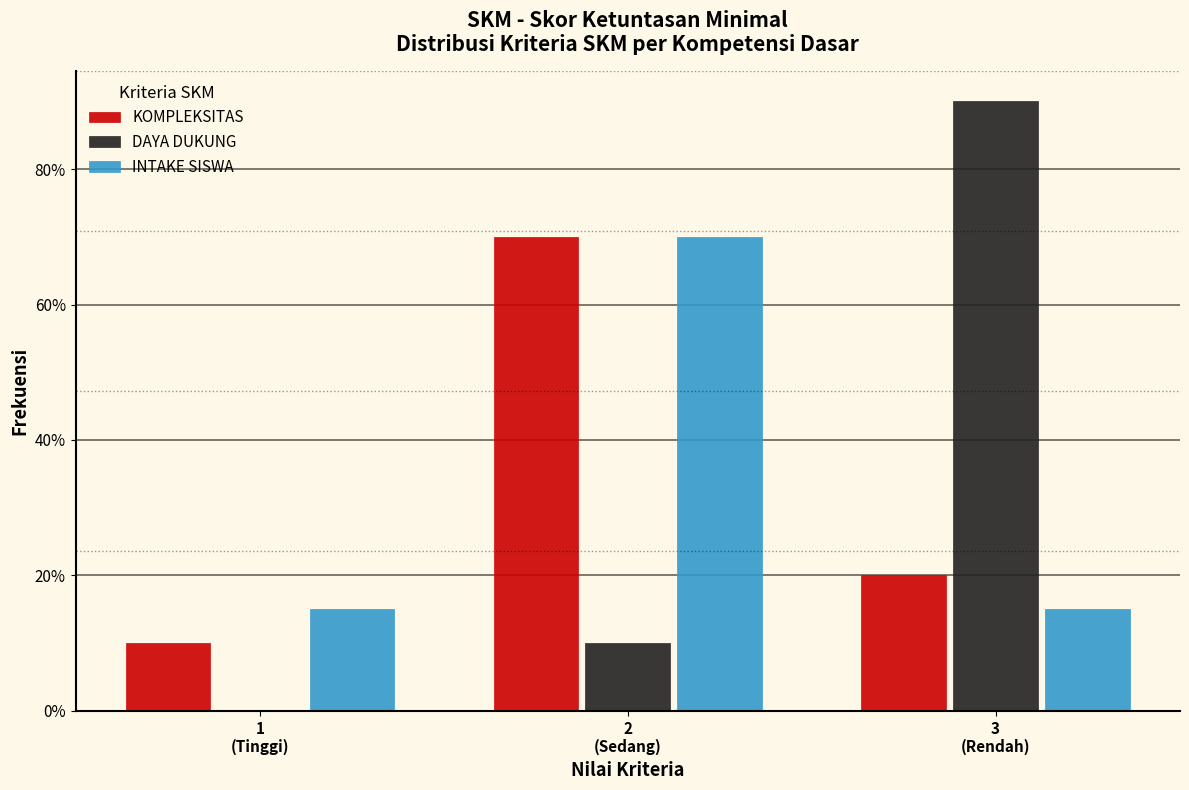

What is the greatest value displayed?

90